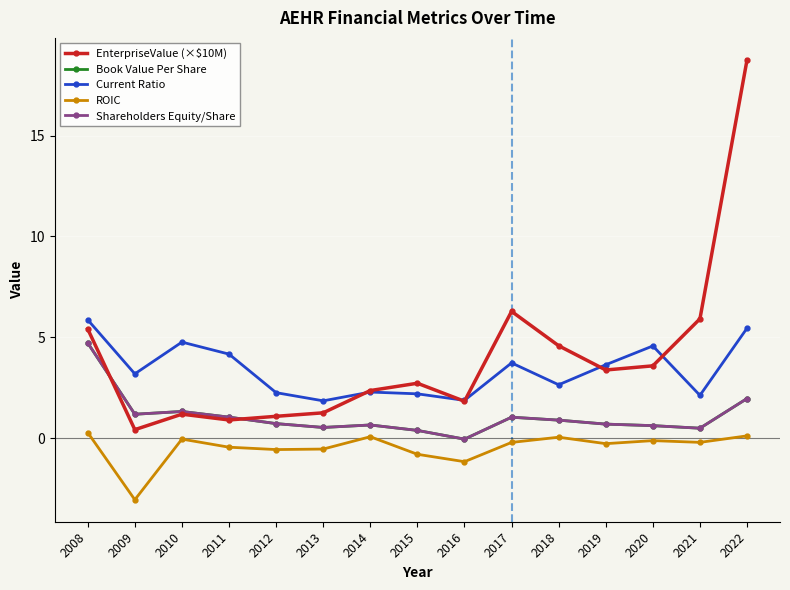

What is the maximum value for ROIC?

0.3